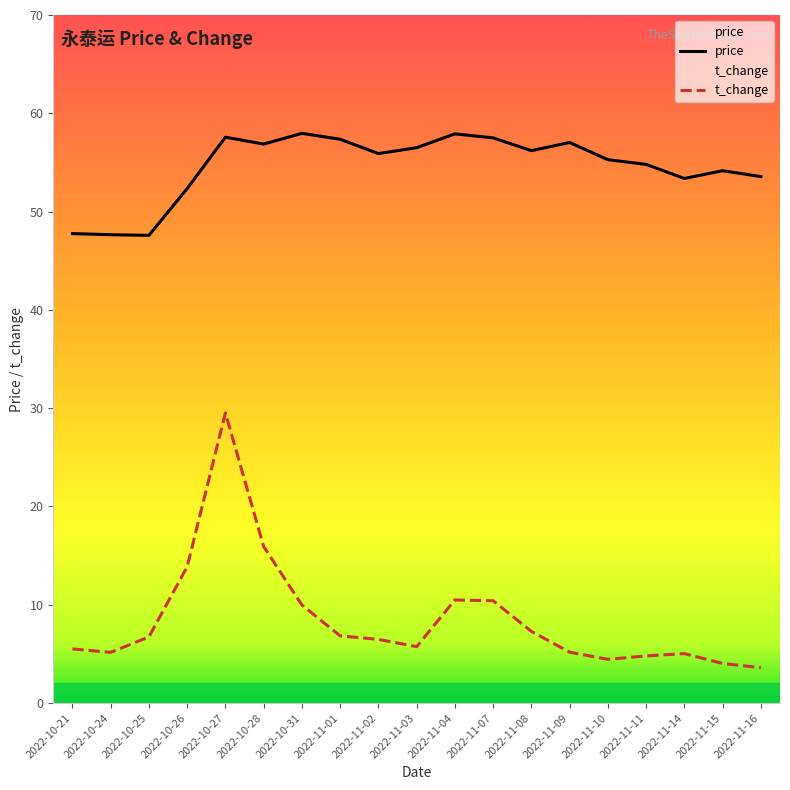

What is the total value across all series at 2022-10-24?

52.8